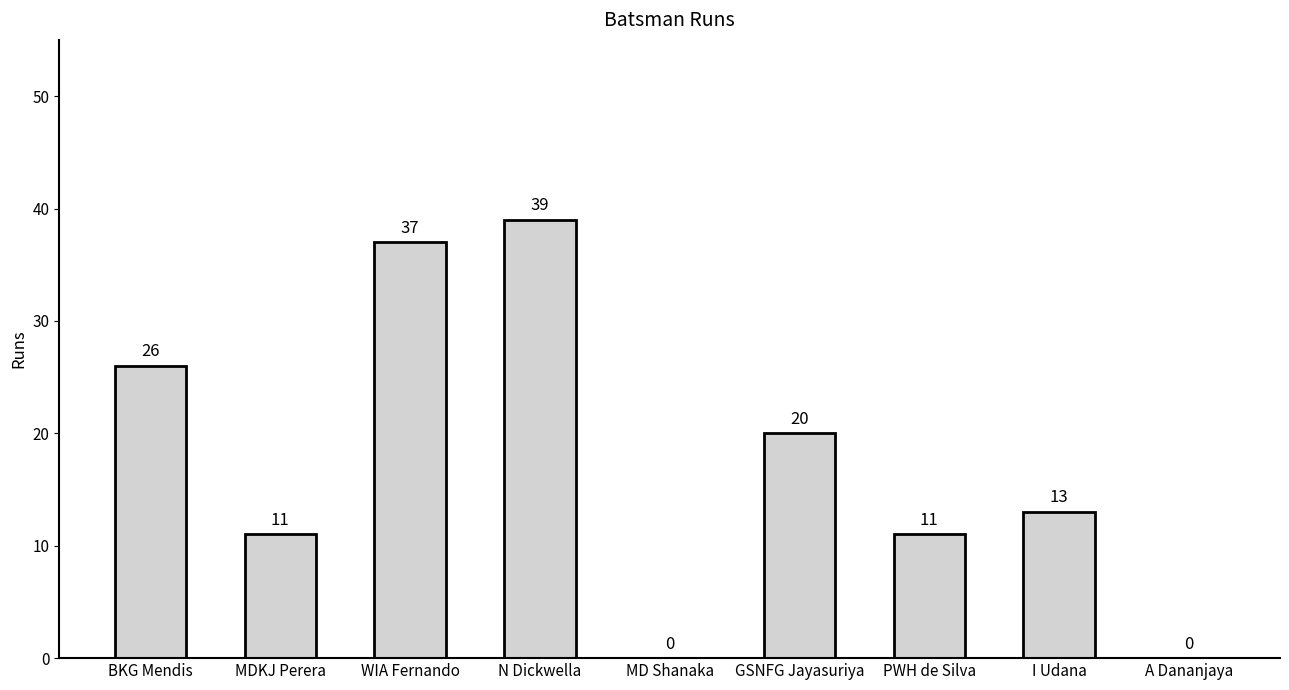

Which label corresponds to the largest value in the chart?

N Dickwella